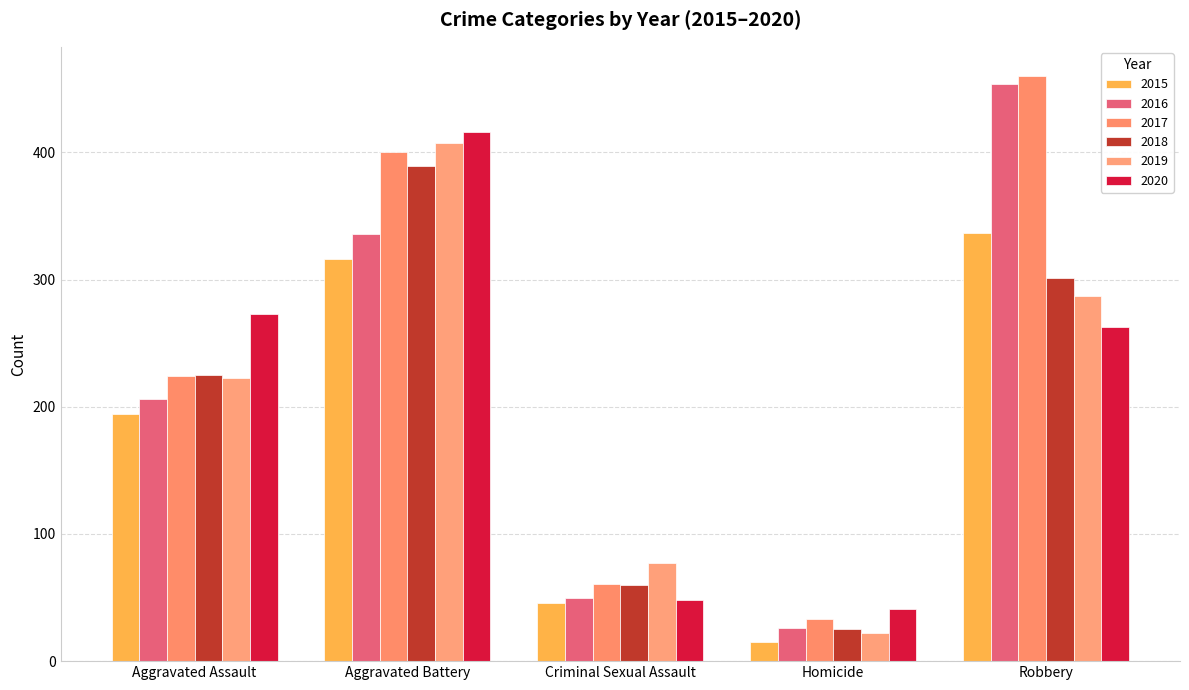

What is the approximate value of 2017 at Homicide, to the nearest 50?

50